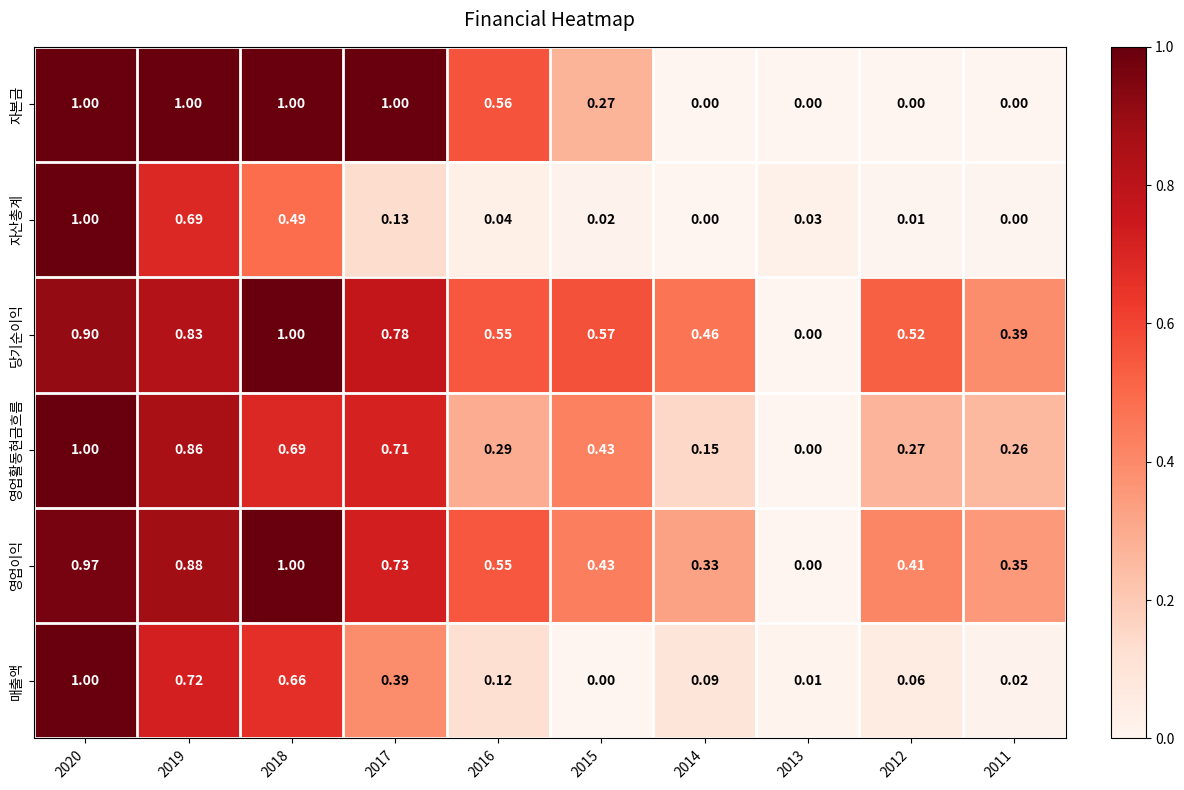

Is the value of 자본금 at 2016 greater than the value of 매출액 at 2014?

Yes